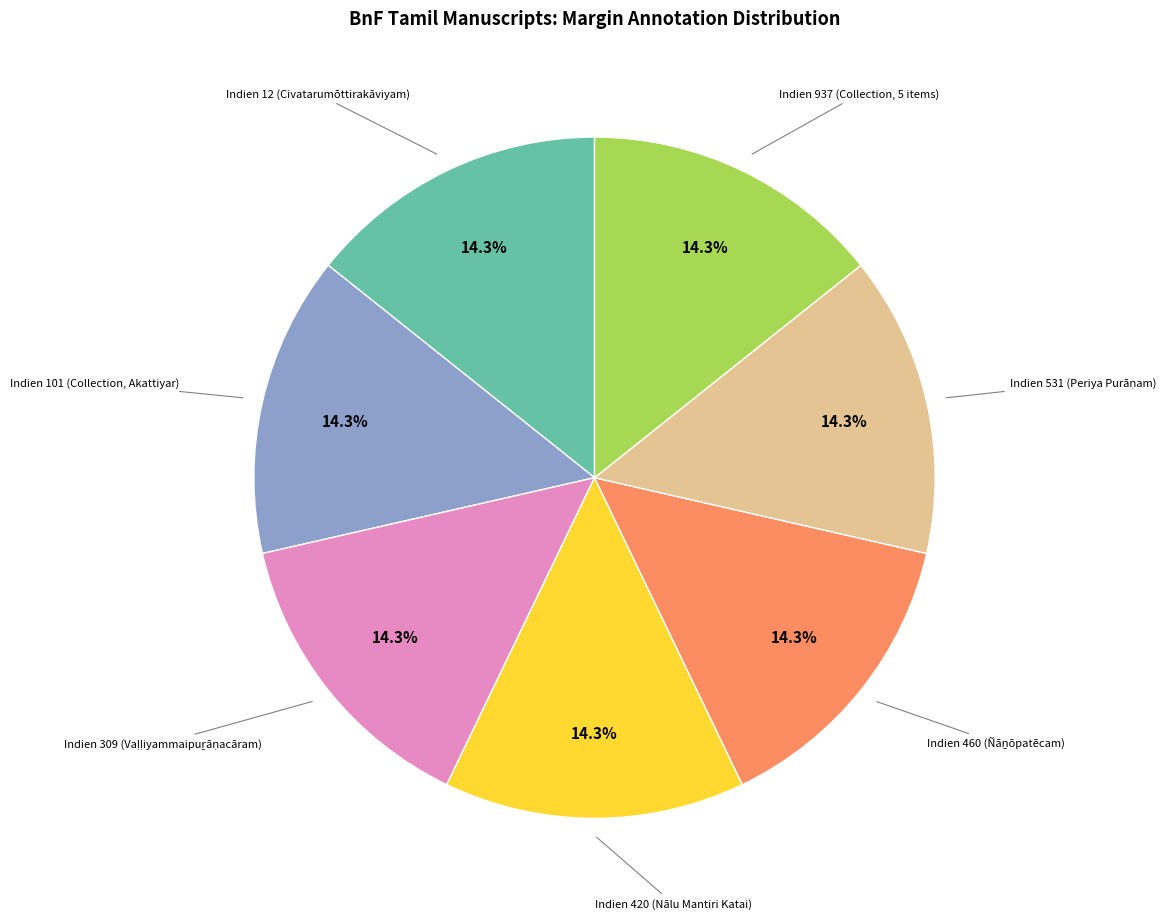

Is there any slice that represents more than half of the pie?

No